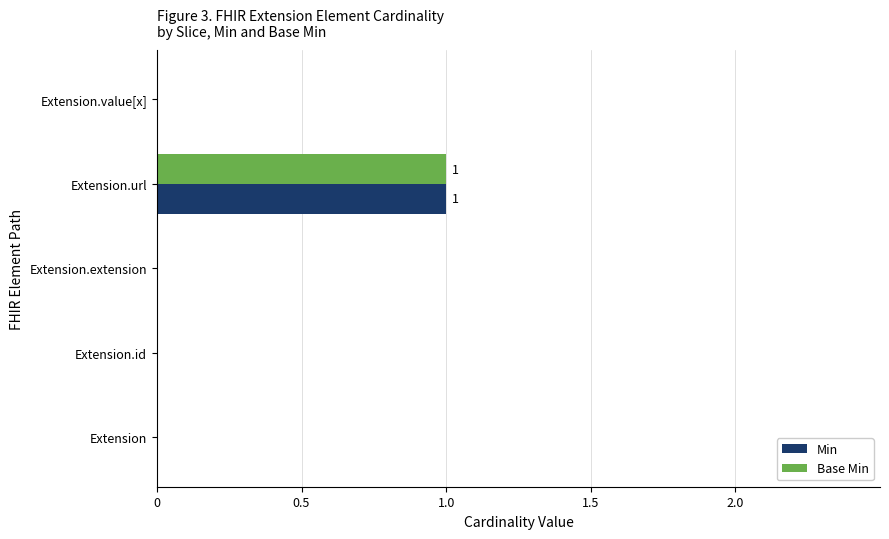

What are all the series names shown in the legend?

Min, Base Min